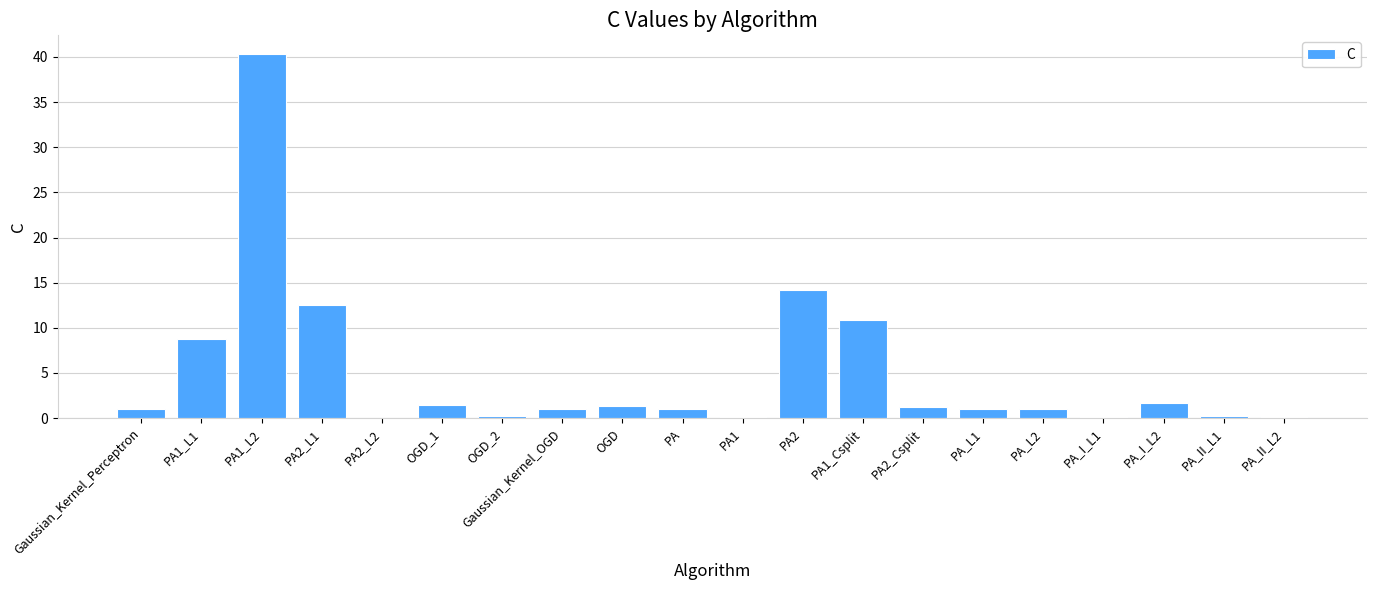

How many categories are shown in the chart?

20